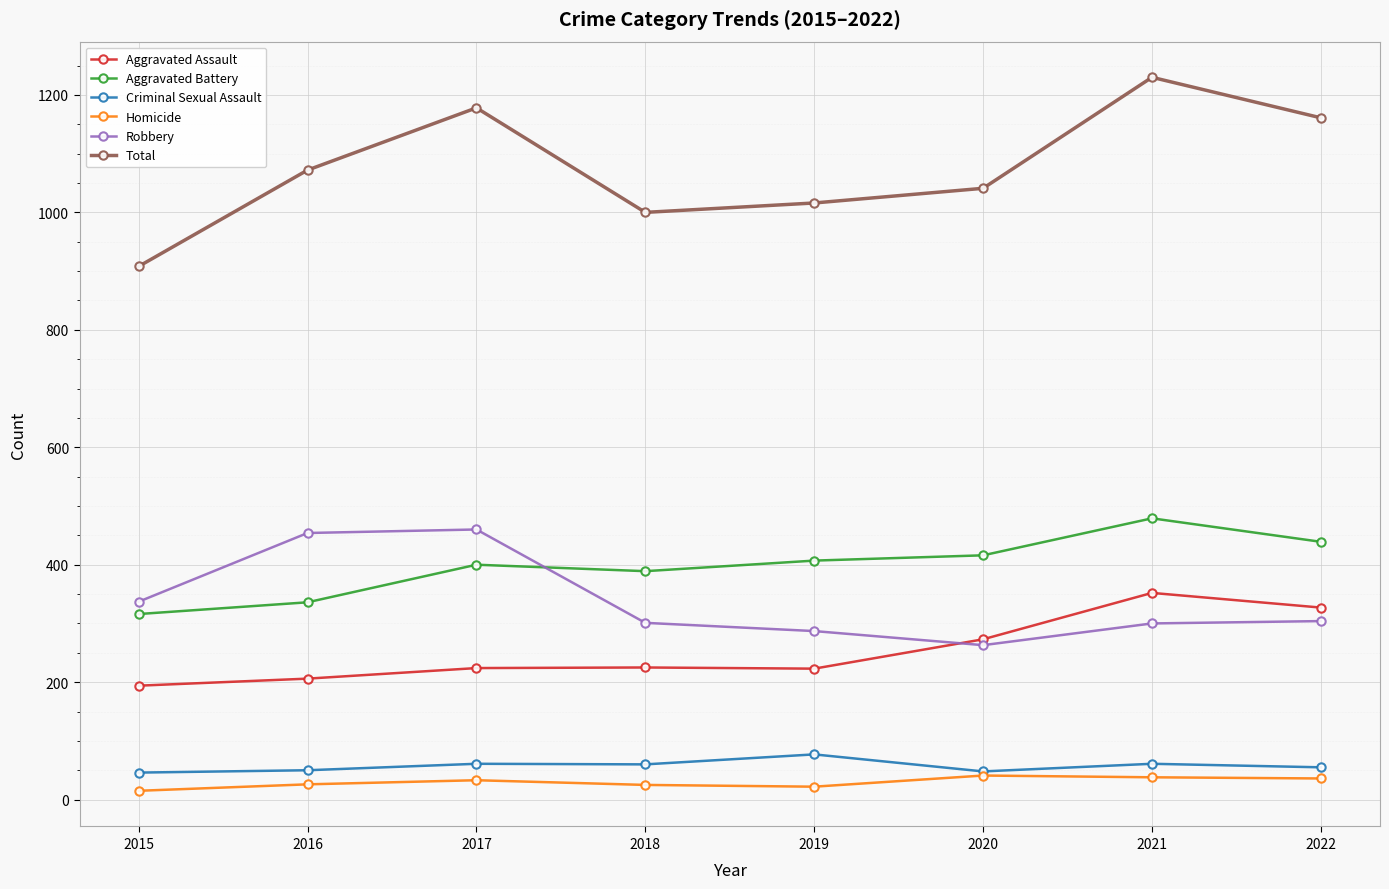

How many series are shown in this chart?

6